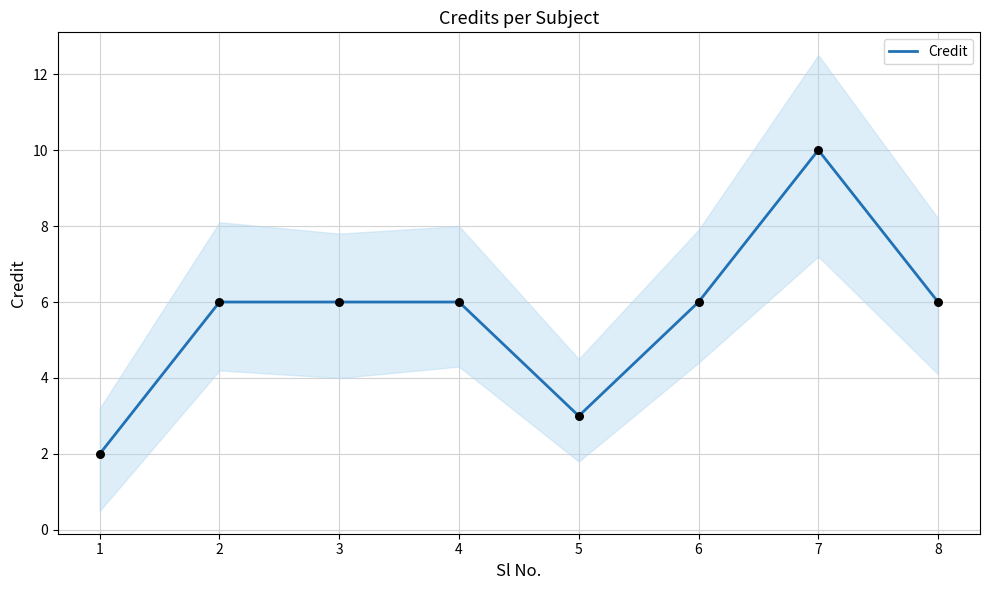

What is the change in value from 4 to 5?

-3